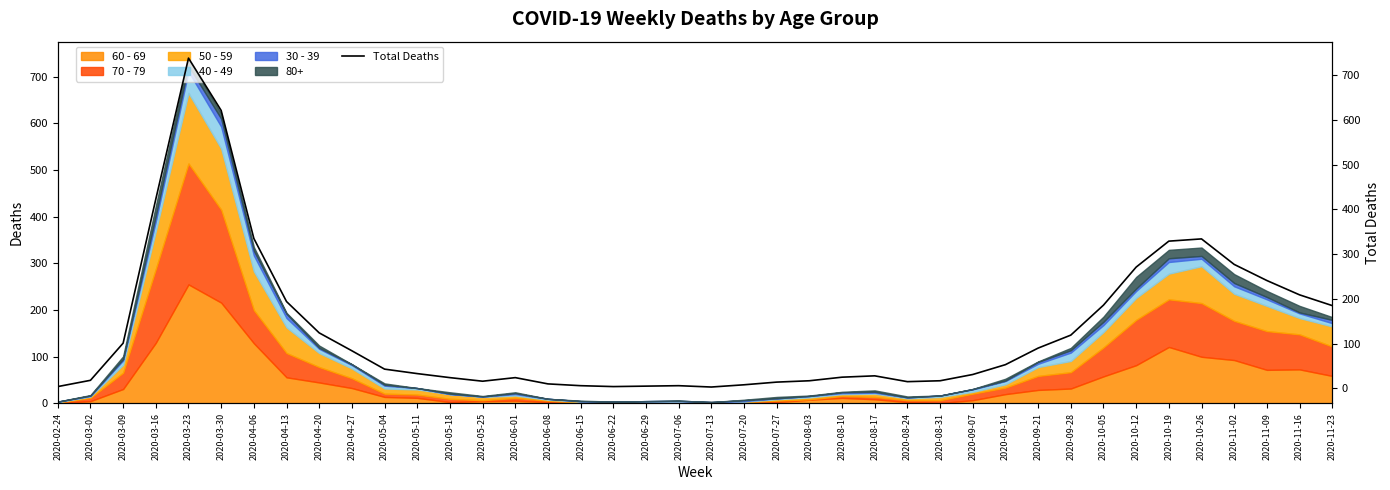

The chart shows a value of 181 at 2020-10-19. True or false?

False